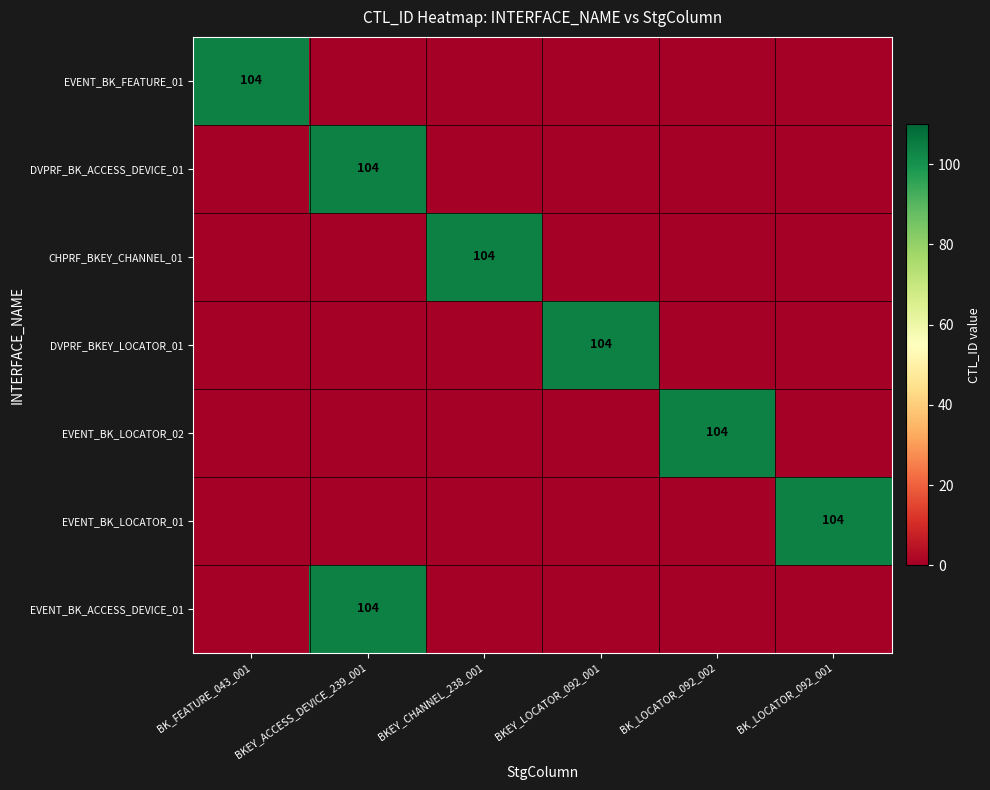

True or false: EVENT_BK_FEATURE_01 has a value of 104 at BK_FEATURE_043_001.

True